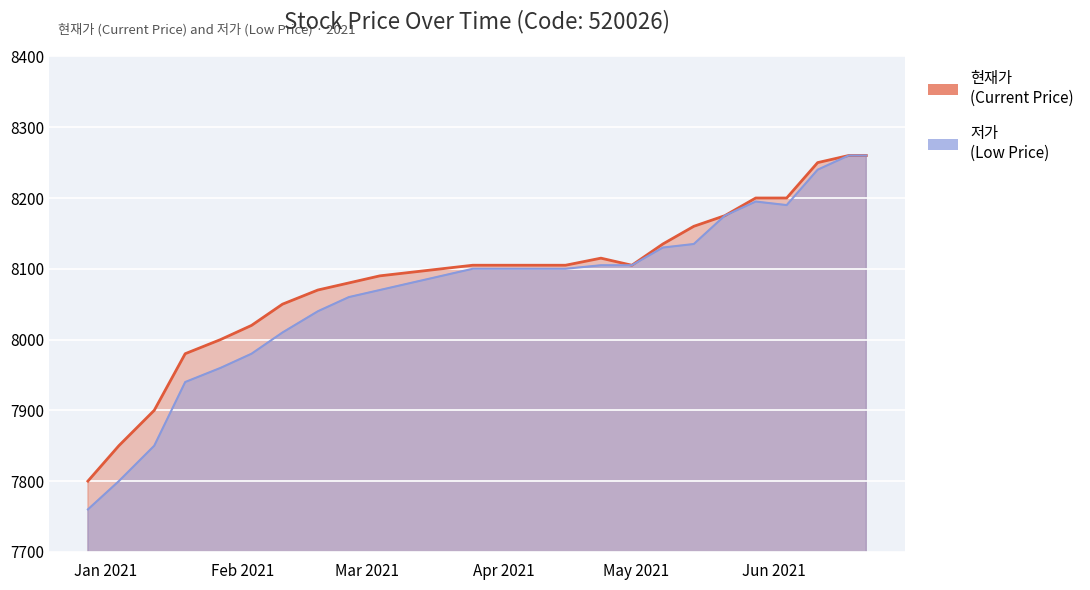

Which series has the largest total across all categories?

현재가